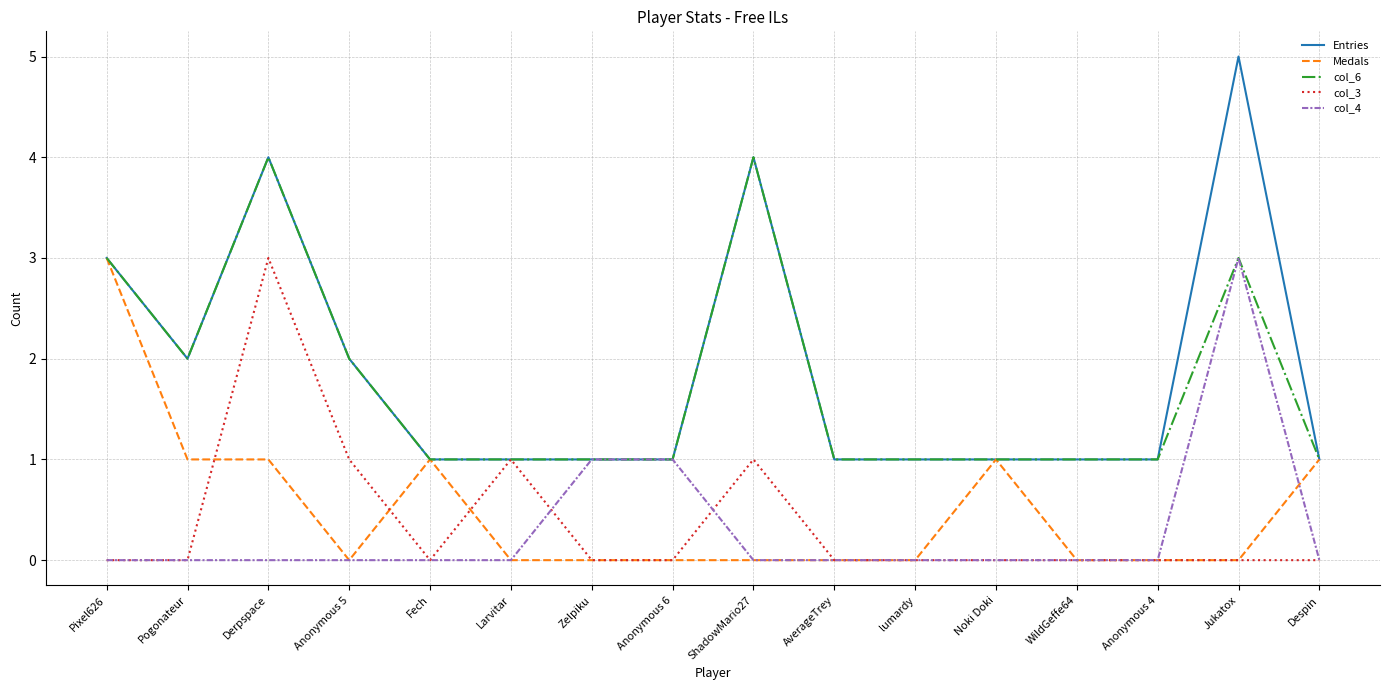

Between Larvitar and Jukatox, which series saw the biggest shift?

Entries